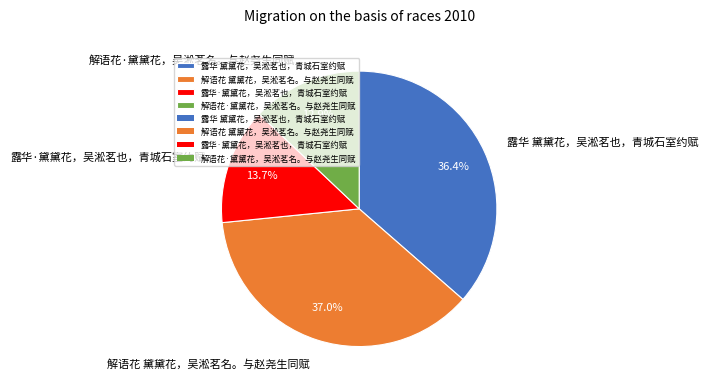

Does 解语花·黛黛花，吴淞茗名。与赵尧生同赋 represent more than half of the total?

No